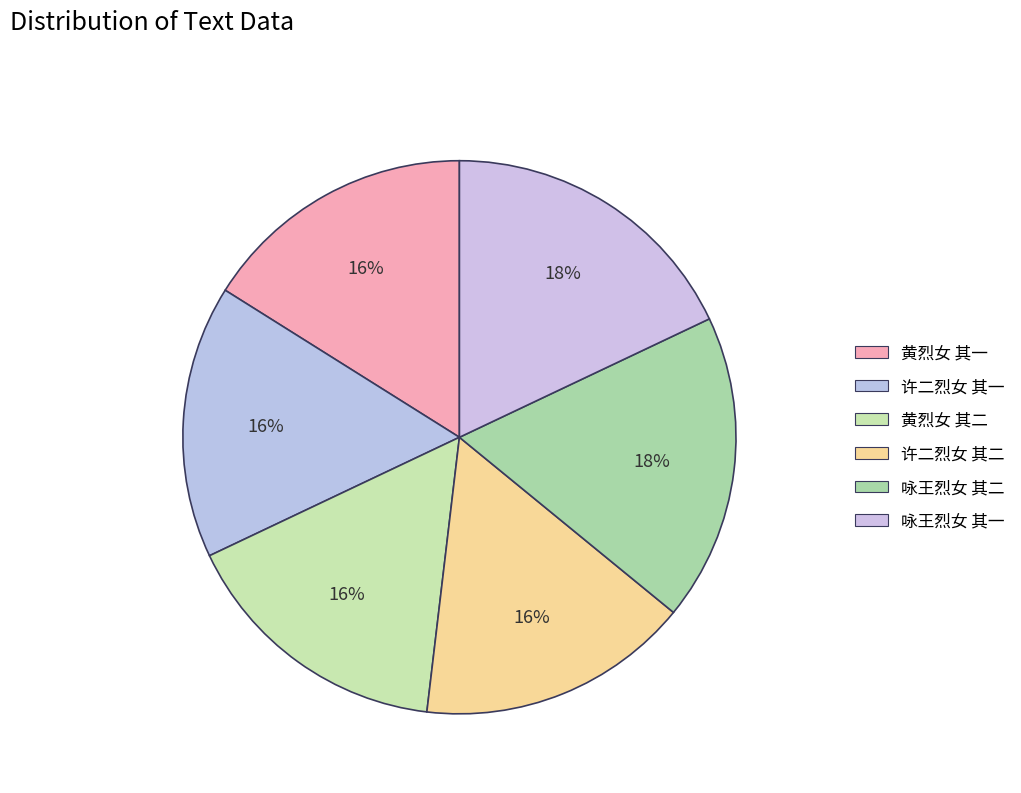

Does any single category account for the majority?

No